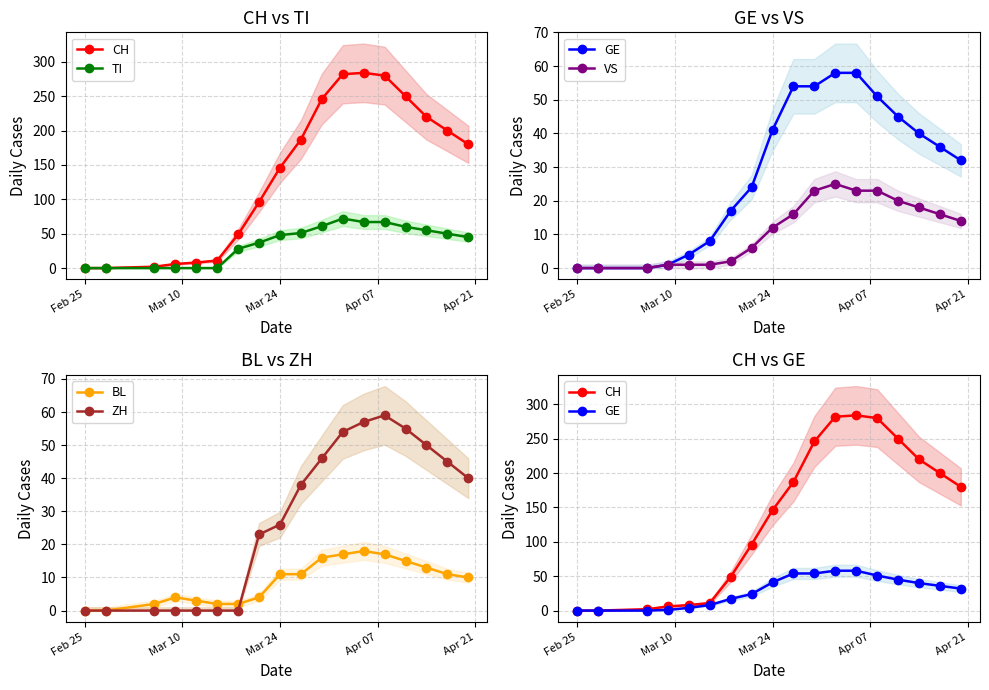

Which category has the lowest value in the ZH series?

Feb 25